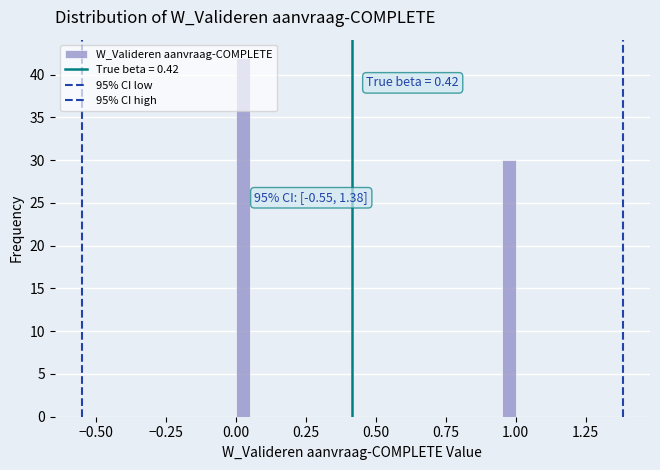

Read against the x-axis, roughly where is the centre of the tallest bar?

0.05